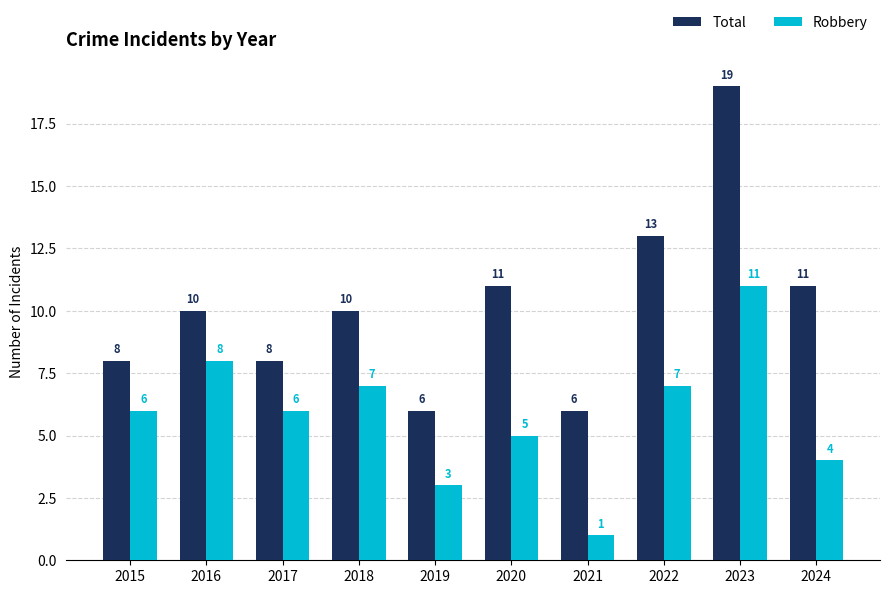

List the series in order of their peak value, highest first.

Total, Robbery